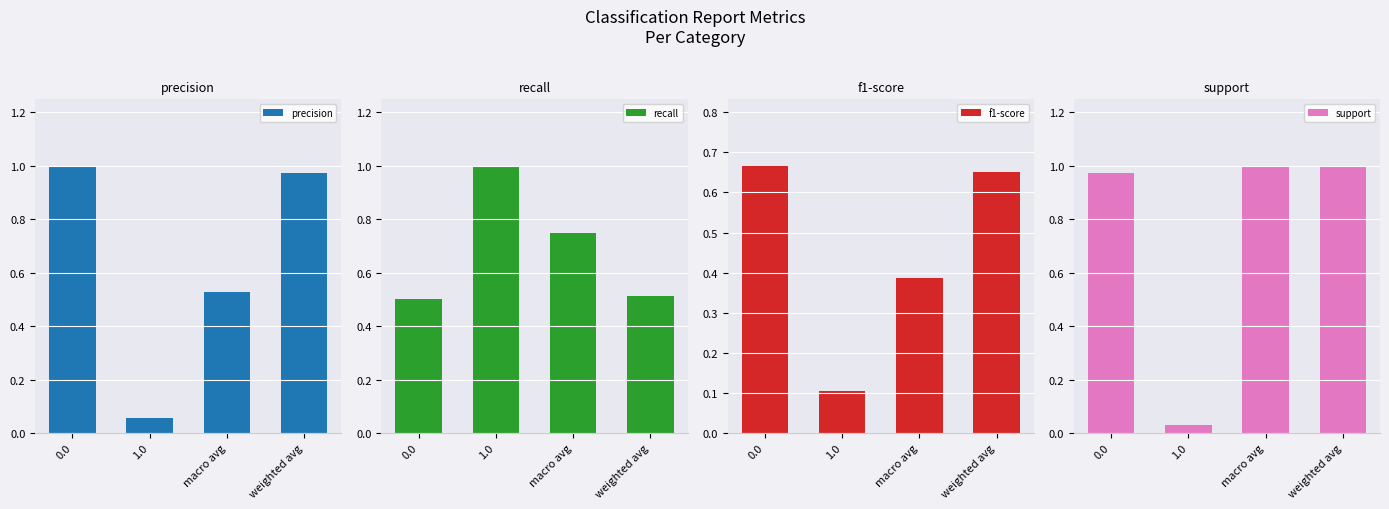

The value of recall at 1.0 is 1.0. True or false?

True